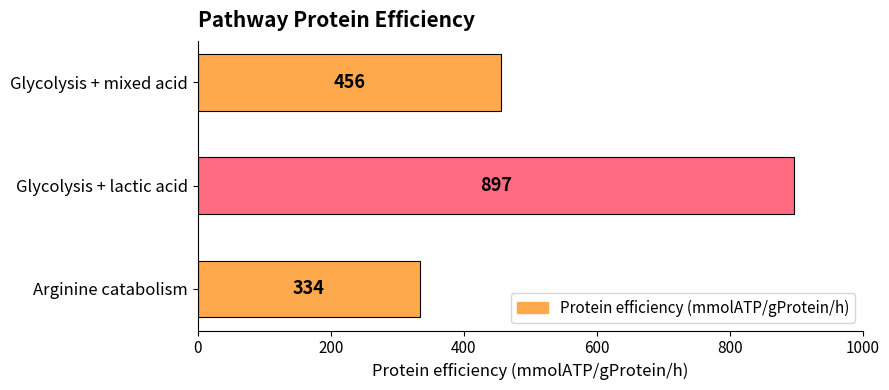

Reading bottom to top, transcribe all the data shown in this chart.

334	897	456